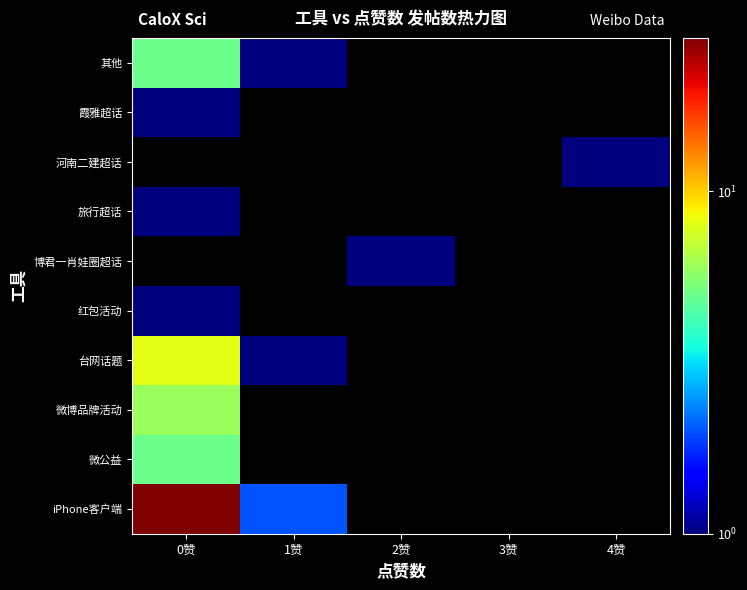

Rank the categories by 其他 value from lowest to highest.

1赞, 2赞, 3赞, 4赞, 0赞